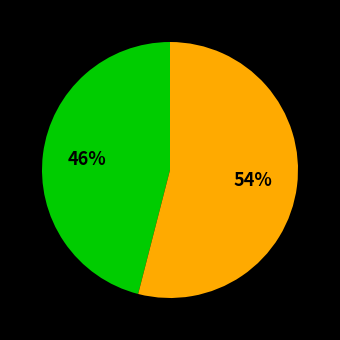

To the nearest percent, what is the average slice percentage?

50%